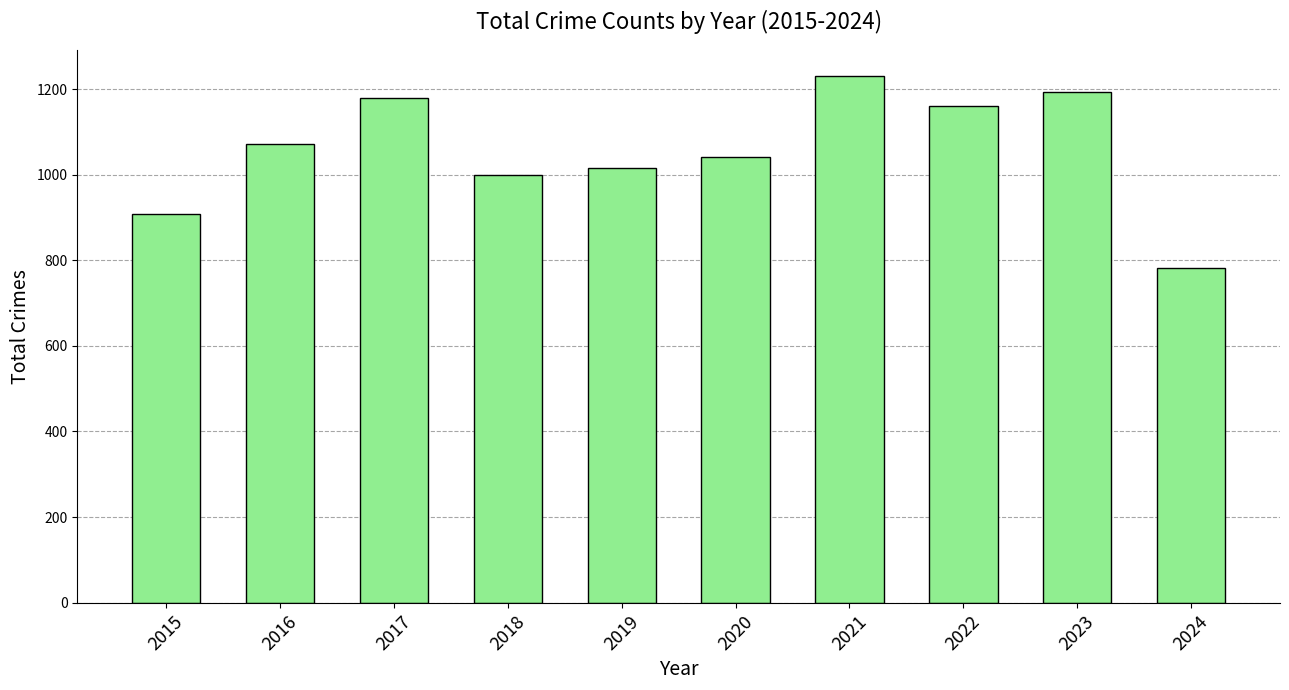

Reading left to right, extract all data points from this chart.

908	1072	1180	1000	1016	1041	1230	1161	1193	782